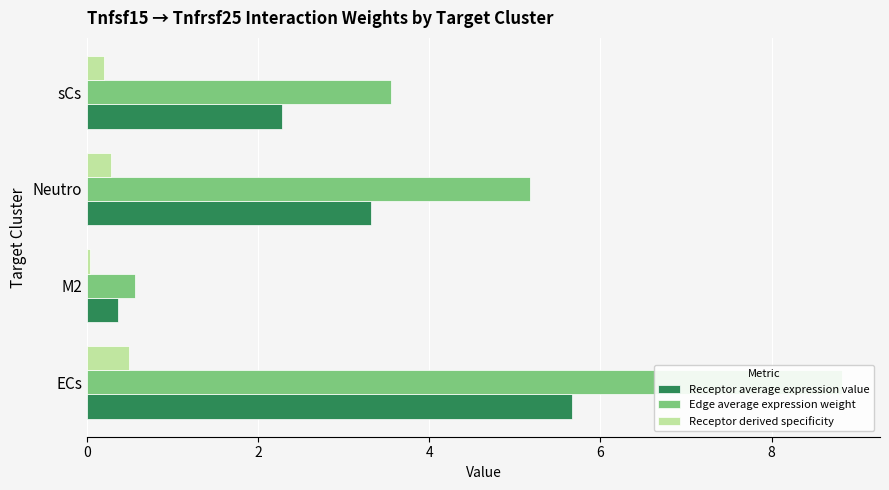

The Receptor average expression value series shows 1.2 at Neutro. True or false?

False